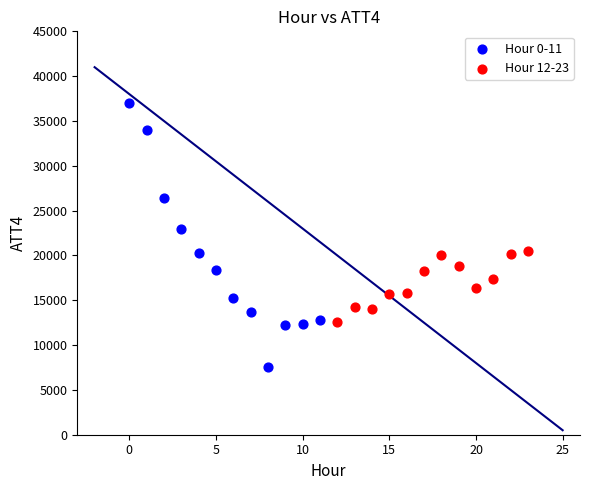

Which series has the largest Y range (max minus min)?

Hour 0-11